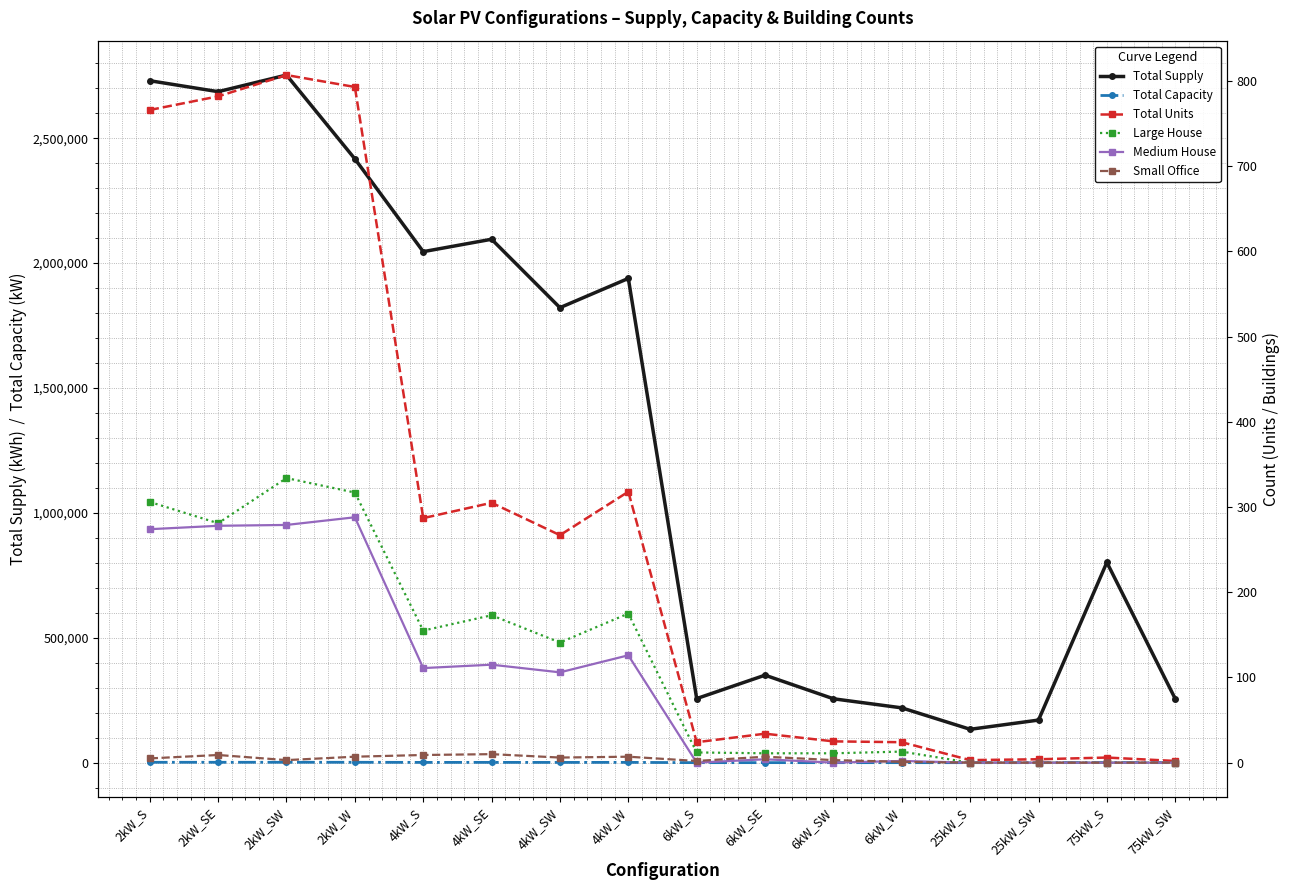

Is this an area chart (filled region under the line)?

No